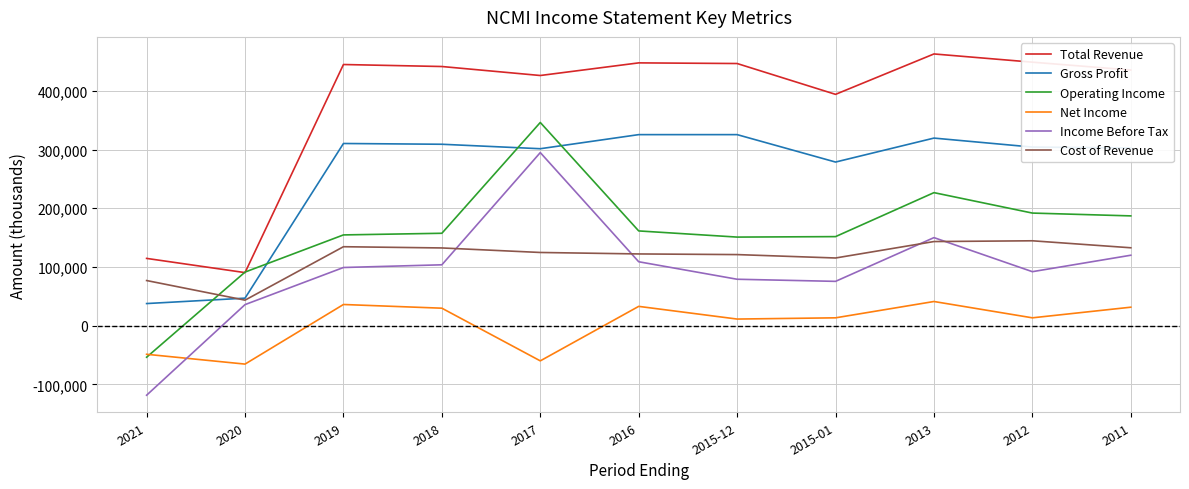

True or false: Cost of Revenue and Net Income cross at least once.

False